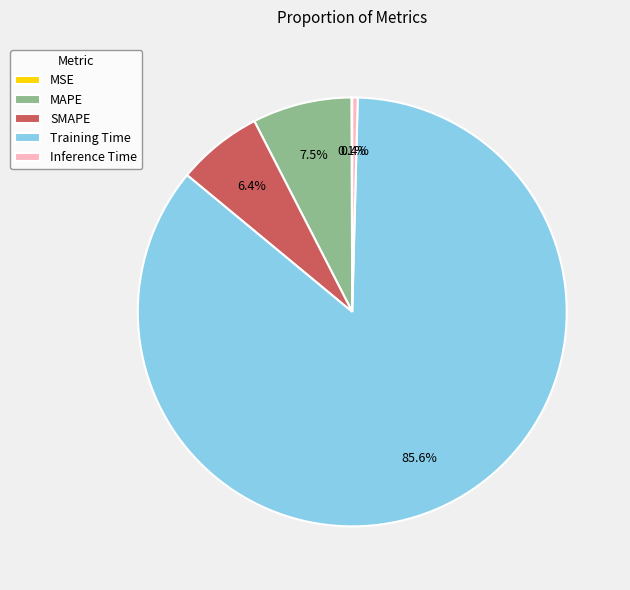

To the nearest percent, what is the difference between the largest and smallest slice percentages?

86%